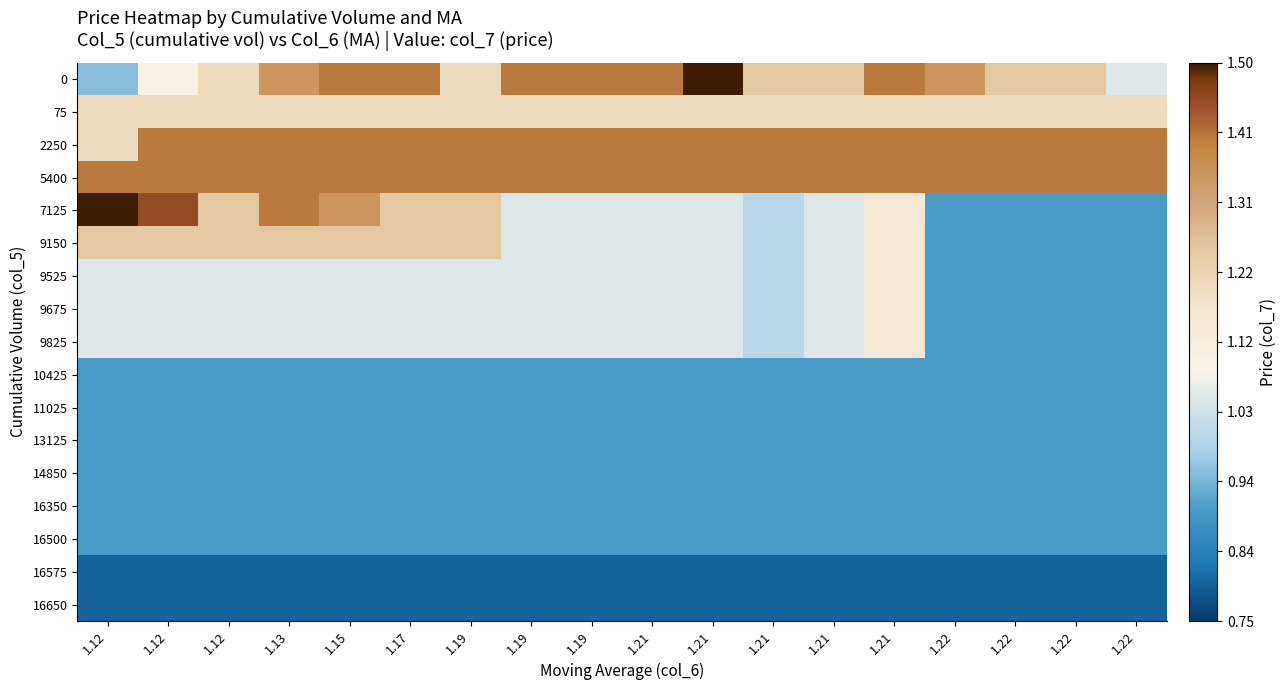

Reading left to right, list all the values displayed in this chart.

0: 1.12=0.9	1.12=1.1	1.12=1.2	1.13=1.4	1.15=1.4	1.17=1.4	1.19=1.2	1.19=1.4	1.19=1.4	1.21=1.4	1.21=1.5	1.21=1.2	1.21=1.2	1.21=1.4	1.22=1.4	1.22=1.2	1.22=1.2	1.22=1.1
75: 1.12=1.2	1.12=1.2	1.12=1.2	1.13=1.2	1.15=1.2	1.17=1.2	1.19=1.2	1.19=1.2	1.19=1.2	1.21=1.2	1.21=1.2	1.21=1.2	1.21=1.2	1.21=1.2	1.22=1.2	1.22=1.2	1.22=1.2	1.22=1.2
2250: 1.12=1.2	1.12=1.4	1.12=1.4	1.13=1.4	1.15=1.4	1.17=1.4	1.19=1.4	1.19=1.4	1.19=1.4	1.21=1.4	1.21=1.4	1.21=1.4	1.21=1.4	1.21=1.4	1.22=1.4	1.22=1.4	1.22=1.4	1.22=1.4
5400: 1.12=1.4	1.12=1.4	1.12=1.4	1.13=1.4	1.15=1.4	1.17=1.4	1.19=1.4	1.19=1.4	1.19=1.4	1.21=1.4	1.21=1.4	1.21=1.4	1.21=1.4	1.21=1.4	1.22=1.4	1.22=1.4	1.22=1.4	1.22=1.4
7125: 1.12=1.5	1.12=1.4	1.12=1.2	1.13=1.4	1.15=1.4	1.17=1.2	1.19=1.2	1.19=1.1	1.19=1.1	1.21=1.1	1.21=1.1	1.21=1.0	1.21=1.1	1.21=1.1	1.22=0.9	1.22=0.9	1.22=0.9	1.22=0.9
9150: 1.12=1.2	1.12=1.2	1.12=1.2	1.13=1.2	1.15=1.2	1.17=1.2	1.19=1.2	1.19=1.1	1.19=1.1	1.21=1.1	1.21=1.1	1.21=1.0	1.21=1.1	1.21=1.1	1.22=0.9	1.22=0.9	1.22=0.9	1.22=0.9
9525: 1.12=1.1	1.12=1.1	1.12=1.1	1.13=1.1	1.15=1.1	1.17=1.1	1.19=1.1	1.19=1.1	1.19=1.1	1.21=1.1	1.21=1.1	1.21=1.0	1.21=1.1	1.21=1.1	1.22=0.9	1.22=0.9	1.22=0.9	1.22=0.9
9675: 1.12=1.1	1.12=1.1	1.12=1.1	1.13=1.1	1.15=1.1	1.17=1.1	1.19=1.1	1.19=1.1	1.19=1.1	1.21=1.1	1.21=1.1	1.21=1.0	1.21=1.1	1.21=1.1	1.22=0.9	1.22=0.9	1.22=0.9	1.22=0.9
9825: 1.12=1.1	1.12=1.1	1.12=1.1	1.13=1.1	1.15=1.1	1.17=1.1	1.19=1.1	1.19=1.1	1.19=1.1	1.21=1.1	1.21=1.1	1.21=1.0	1.21=1.1	1.21=1.1	1.22=0.9	1.22=0.9	1.22=0.9	1.22=0.9
10425: 1.12=0.9	1.12=0.9	1.12=0.9	1.13=0.9	1.15=0.9	1.17=0.9	1.19=0.9	1.19=0.9	1.19=0.9	1.21=0.9	1.21=0.9	1.21=0.9	1.21=0.9	1.21=0.9	1.22=0.9	1.22=0.9	1.22=0.9	1.22=0.9
11025: 1.12=0.9	1.12=0.9	1.12=0.9	1.13=0.9	1.15=0.9	1.17=0.9	1.19=0.9	1.19=0.9	1.19=0.9	1.21=0.9	1.21=0.9	1.21=0.9	1.21=0.9	1.21=0.9	1.22=0.9	1.22=0.9	1.22=0.9	1.22=0.9
13125: 1.12=0.9	1.12=0.9	1.12=0.9	1.13=0.9	1.15=0.9	1.17=0.9	1.19=0.9	1.19=0.9	1.19=0.9	1.21=0.9	1.21=0.9	1.21=0.9	1.21=0.9	1.21=0.9	1.22=0.9	1.22=0.9	1.22=0.9	1.22=0.9
14850: 1.12=0.9	1.12=0.9	1.12=0.9	1.13=0.9	1.15=0.9	1.17=0.9	1.19=0.9	1.19=0.9	1.19=0.9	1.21=0.9	1.21=0.9	1.21=0.9	1.21=0.9	1.21=0.9	1.22=0.9	1.22=0.9	1.22=0.9	1.22=0.9
16350: 1.12=0.9	1.12=0.9	1.12=0.9	1.13=0.9	1.15=0.9	1.17=0.9	1.19=0.9	1.19=0.9	1.19=0.9	1.21=0.9	1.21=0.9	1.21=0.9	1.21=0.9	1.21=0.9	1.22=0.9	1.22=0.9	1.22=0.9	1.22=0.9
16500: 1.12=0.9	1.12=0.9	1.12=0.9	1.13=0.9	1.15=0.9	1.17=0.9	1.19=0.9	1.19=0.9	1.19=0.9	1.21=0.9	1.21=0.9	1.21=0.9	1.21=0.9	1.21=0.9	1.22=0.9	1.22=0.9	1.22=0.9	1.22=0.9
16575: 1.12=0.8	1.12=0.8	1.12=0.8	1.13=0.8	1.15=0.8	1.17=0.8	1.19=0.8	1.19=0.8	1.19=0.8	1.21=0.8	1.21=0.8	1.21=0.8	1.21=0.8	1.21=0.8	1.22=0.8	1.22=0.8	1.22=0.8	1.22=0.8
16650: 1.12=0.8	1.12=0.8	1.12=0.8	1.13=0.8	1.15=0.8	1.17=0.8	1.19=0.8	1.19=0.8	1.19=0.8	1.21=0.8	1.21=0.8	1.21=0.8	1.21=0.8	1.21=0.8	1.22=0.8	1.22=0.8	1.22=0.8	1.22=0.8